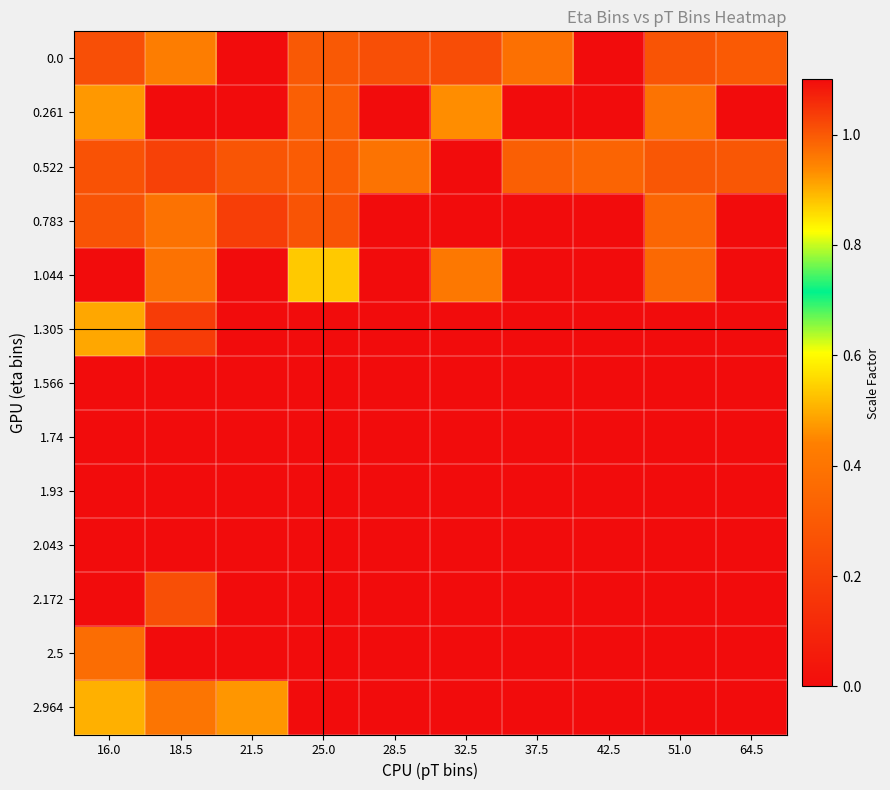

How many data points does each series have?

10